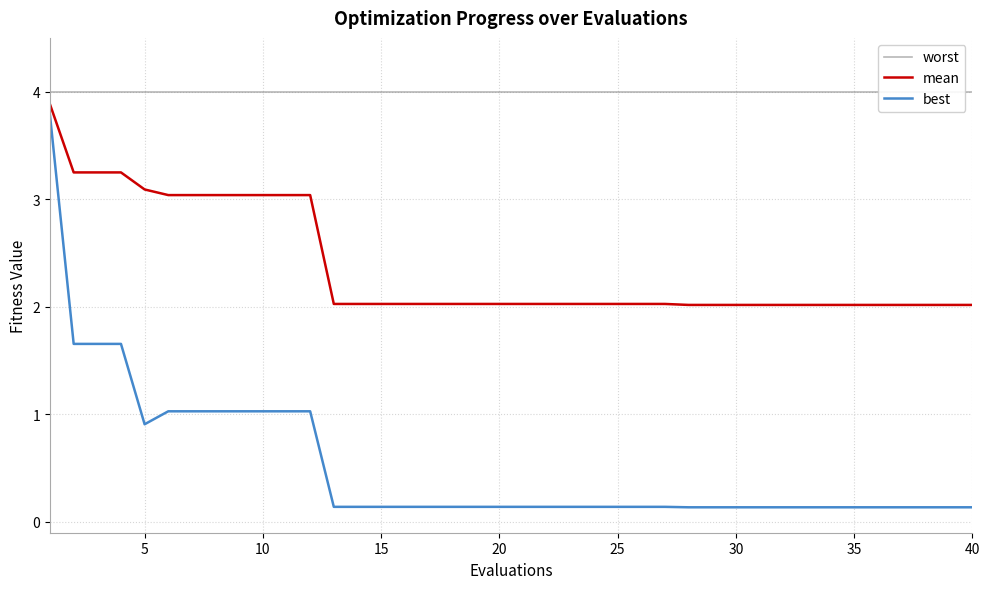

The mean series shows 2.0 at 25. True or false?

True